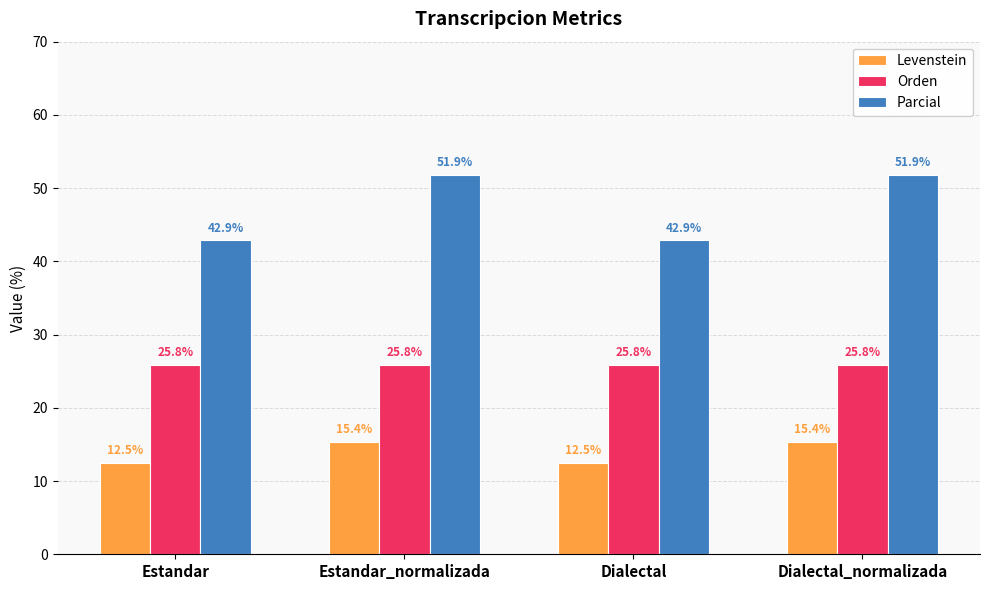

What is the minimum value for Levenstein?

12.5